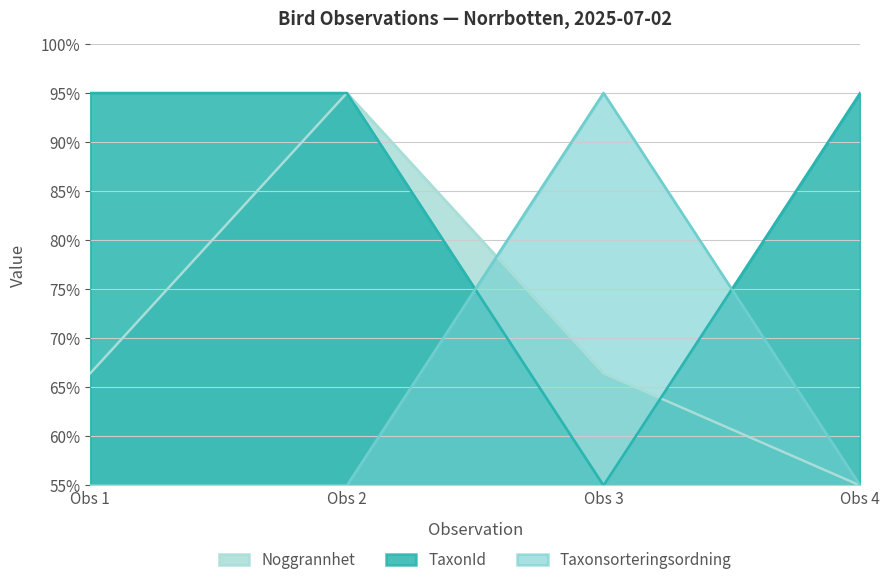

How many intersections are there between TaxonId and Taxonsorteringsordning?

2